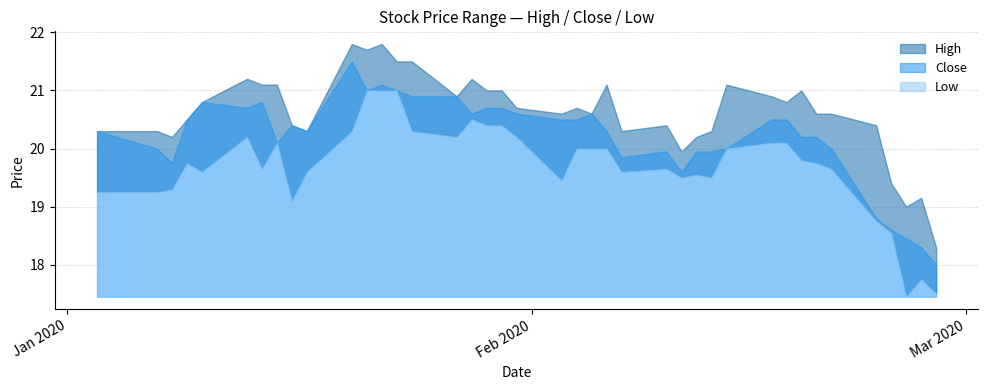

True or false: High has more than 0 points higher than both neighbors.

True